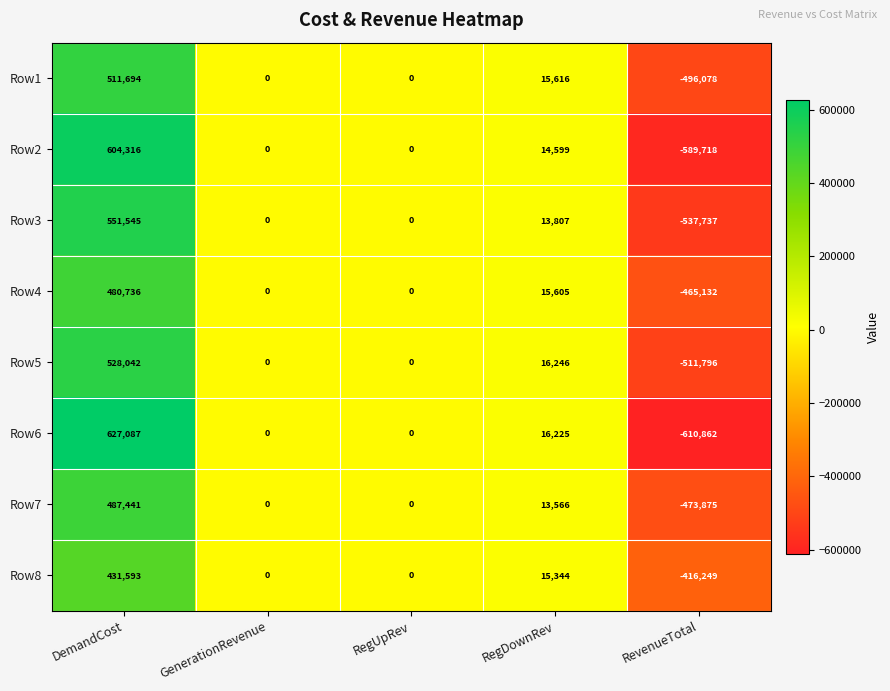

What is the difference between the maximum and minimum values in the Row4 series?

945868